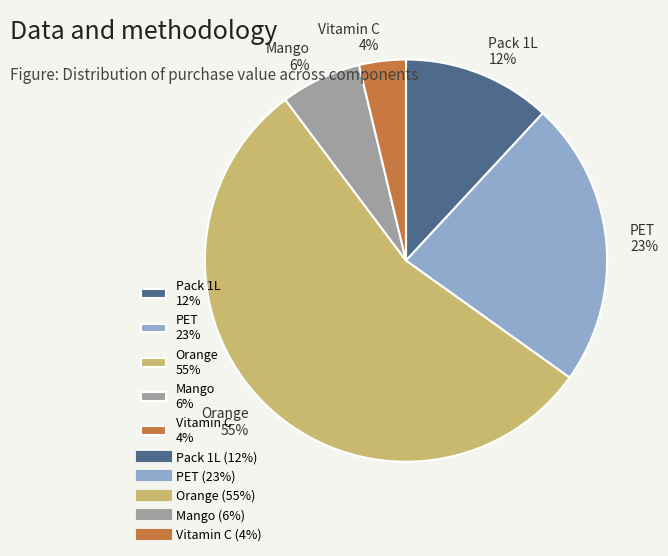

To the nearest percent, what is the combined percentage of Vitamin C and Orange?

59%